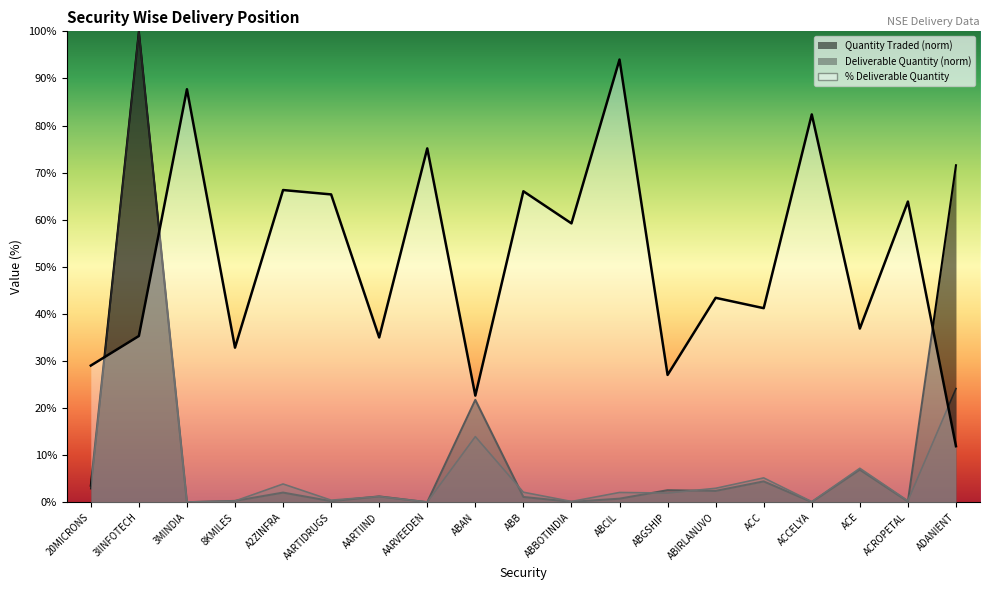

How many data points are less than 43?

9